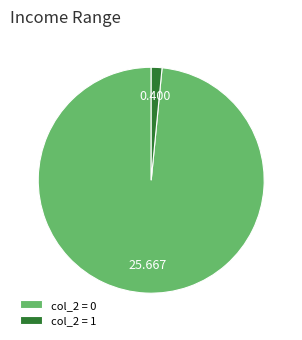

How many segments does this pie chart have?

2